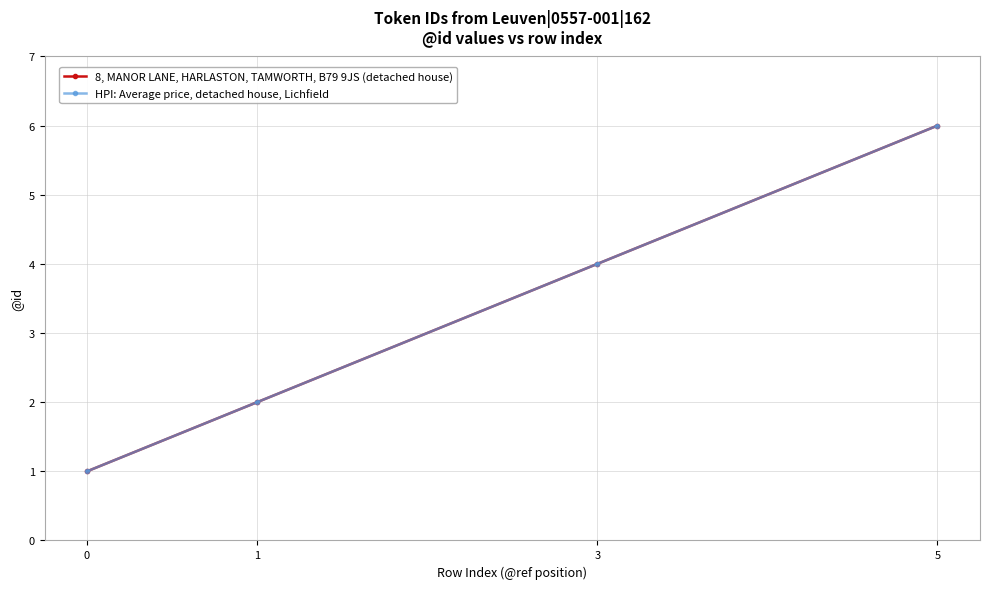

Which category has the highest value in the HPI: Average price, detached house, Lichfield series?

5